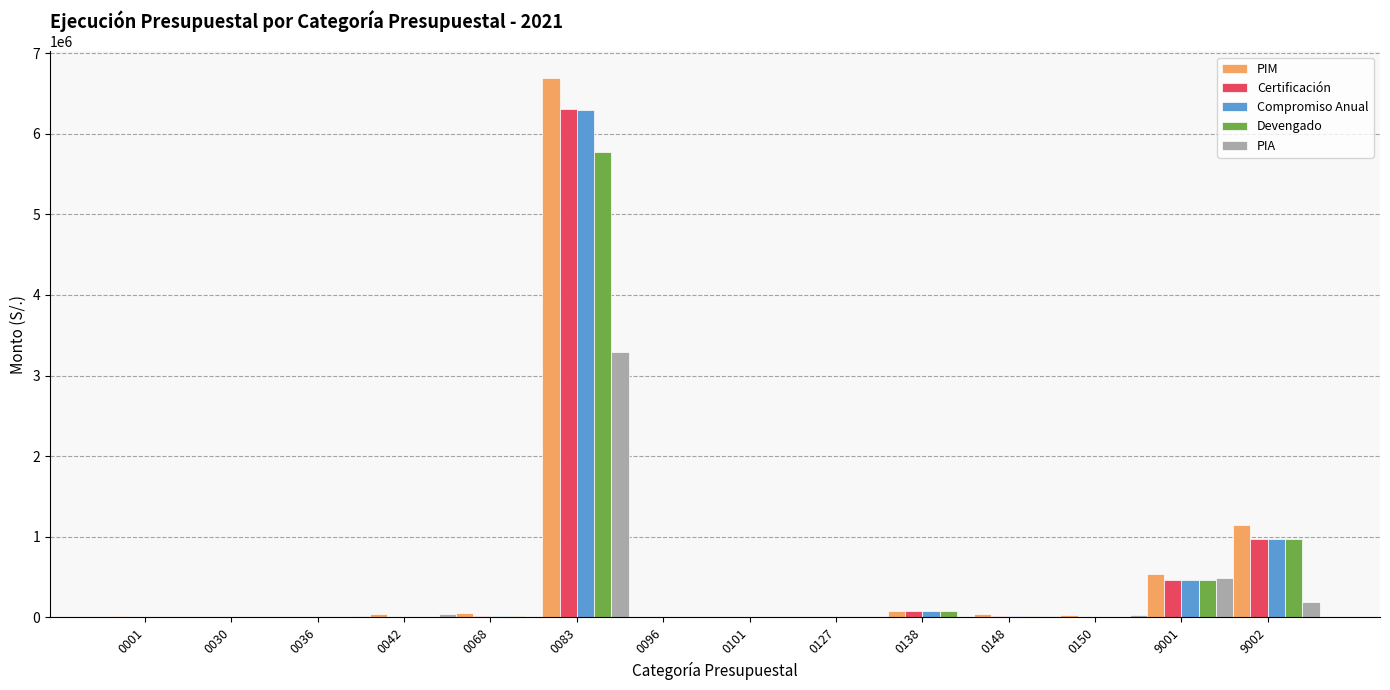

What is the greatest value displayed?

6684978